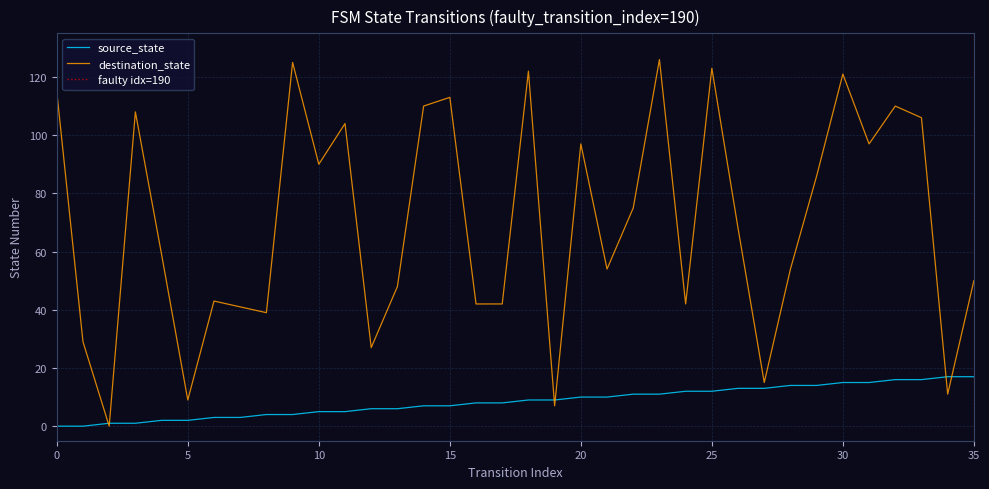

How many data points in destination_state are less than 68?

18